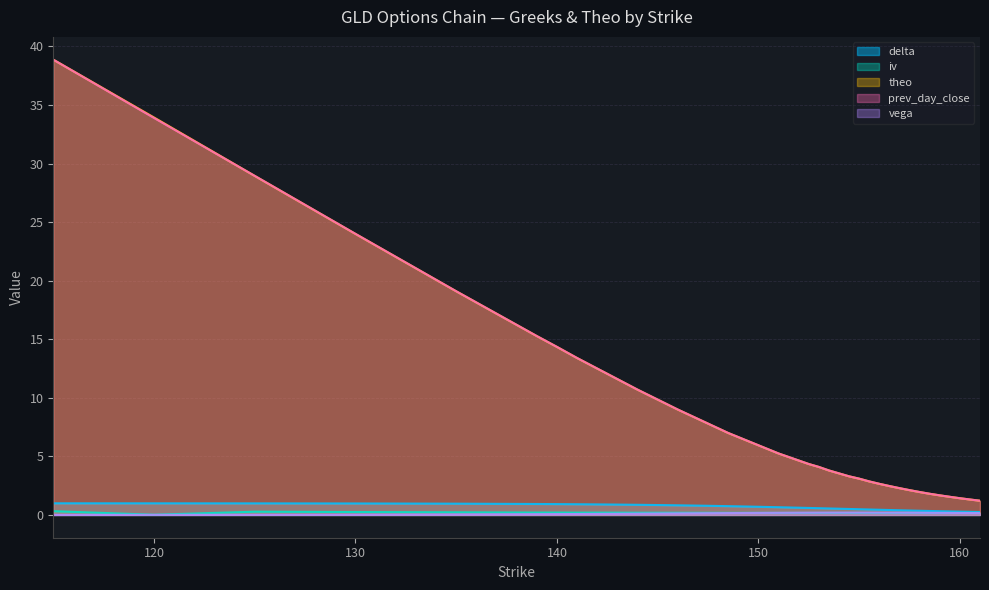

Which label corresponds to the largest value in the chart?

115